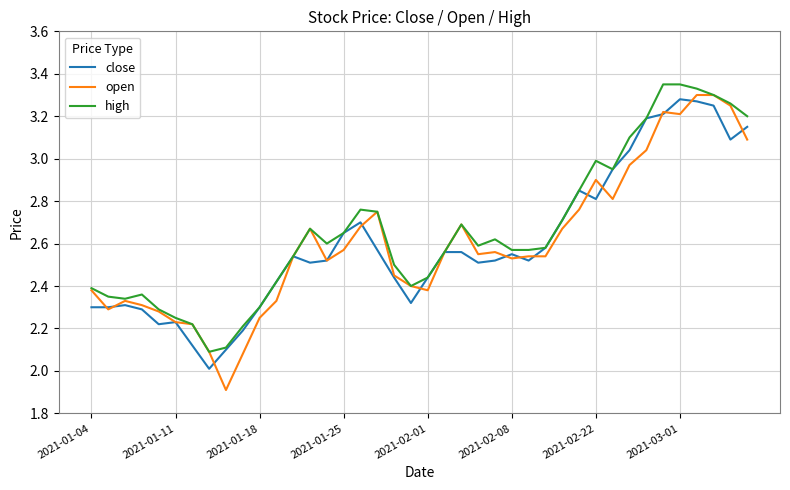

True or false: close and open intersect in this chart.

True